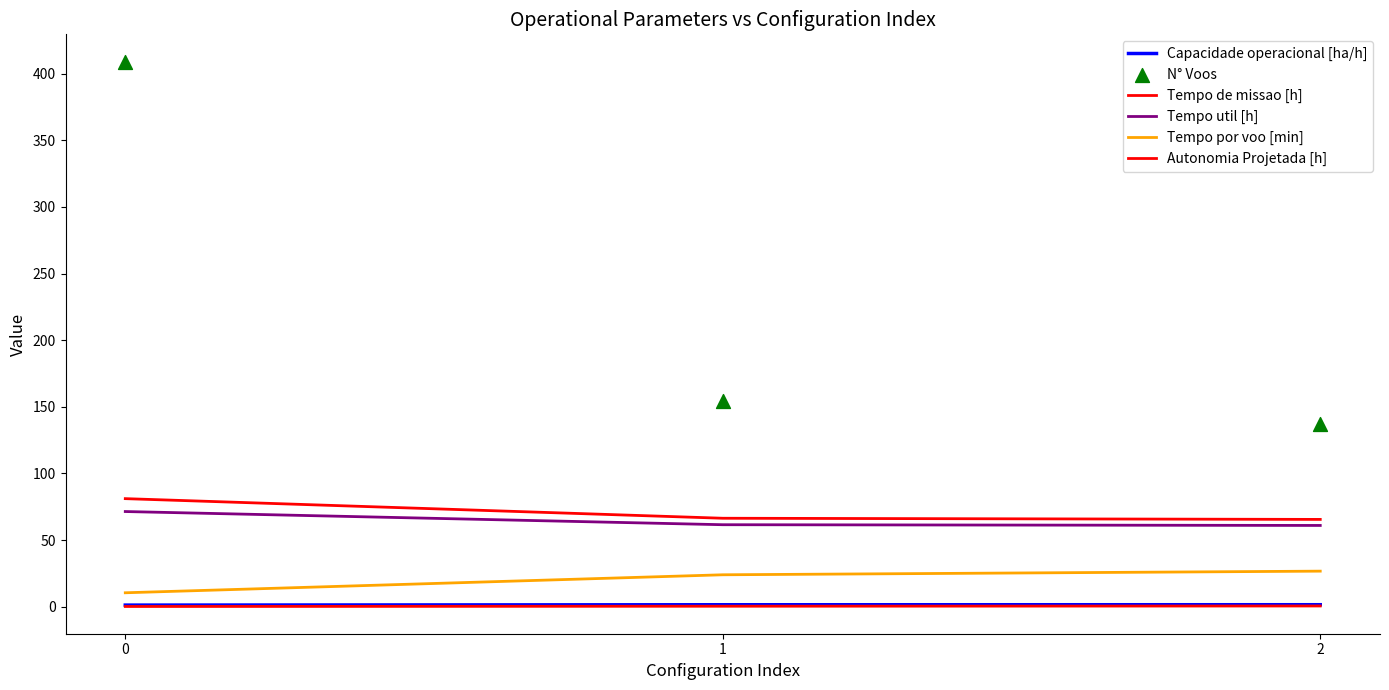

At how many categories does at least one series exceed 368?

1